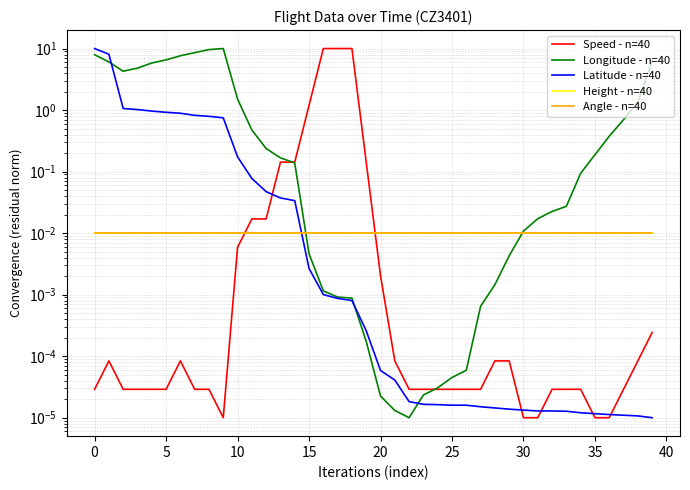

Is it true that Speed - n=40 equals 0.0 at 25?

True